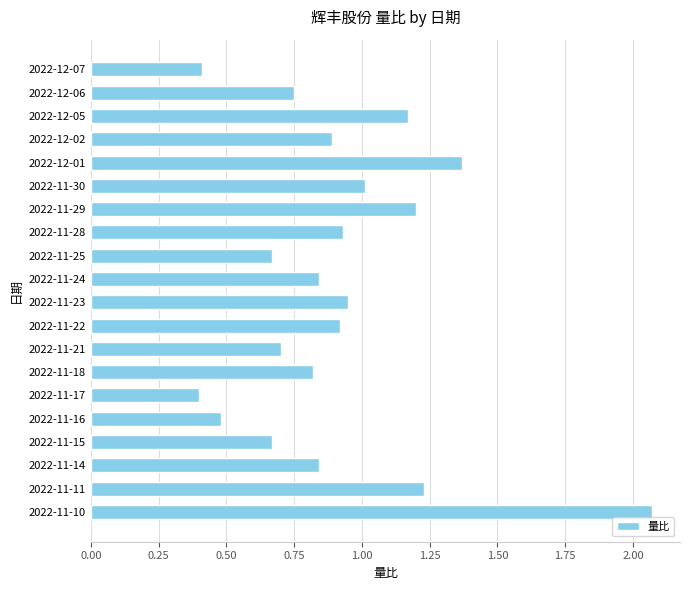

Between 2022-11-16 and 2022-11-22, which is larger?

2022-11-22